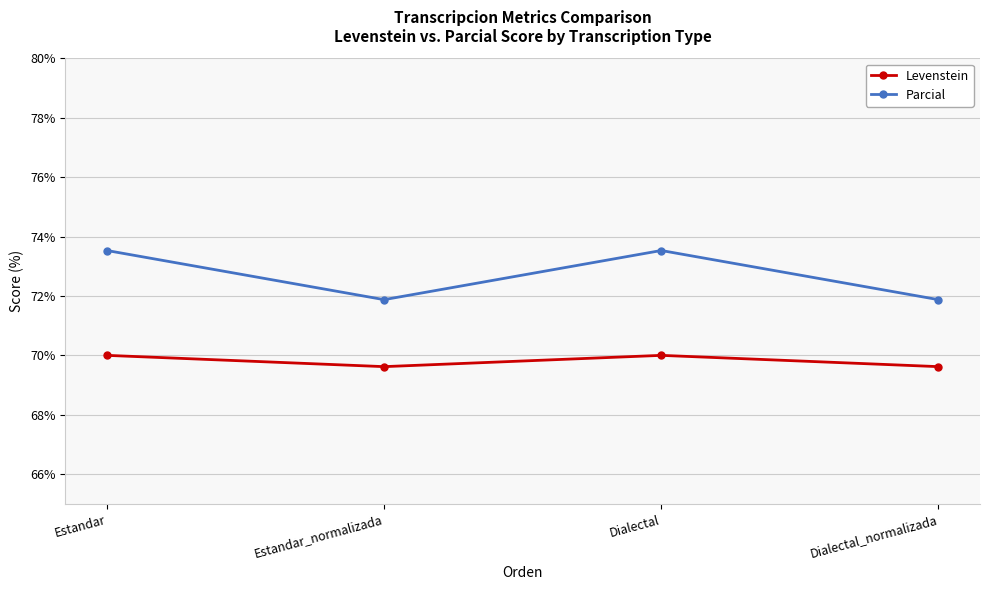

Is this an area chart (filled region under the line)?

No